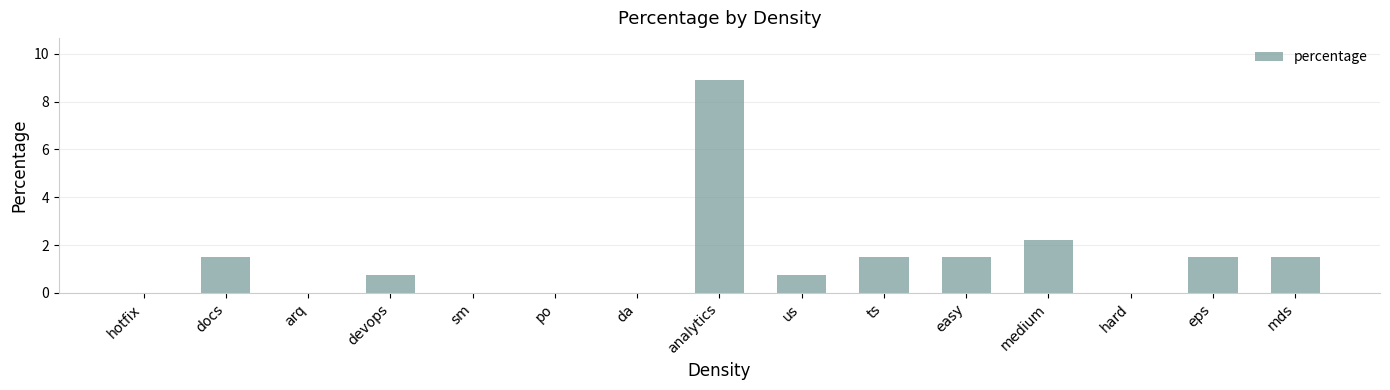

What is the change in value from analytics to eps?

-7.4